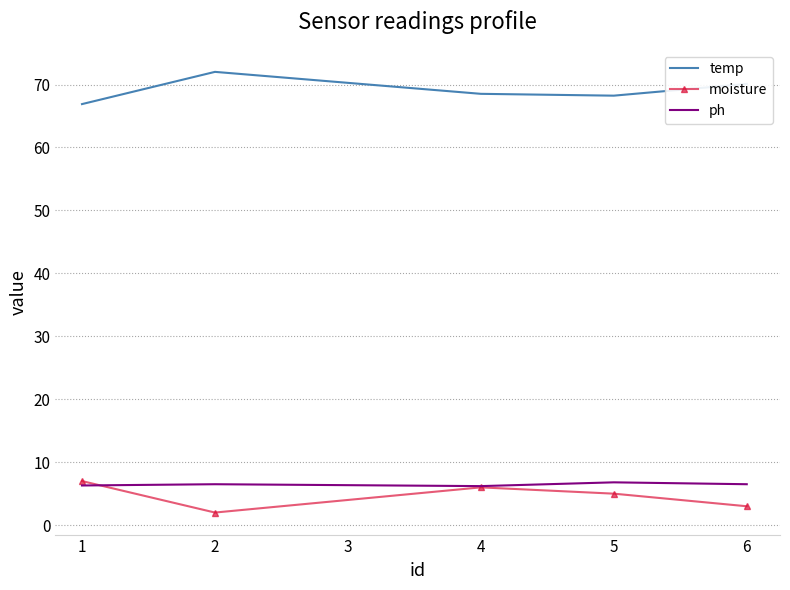

How many distinct data groups are displayed?

3